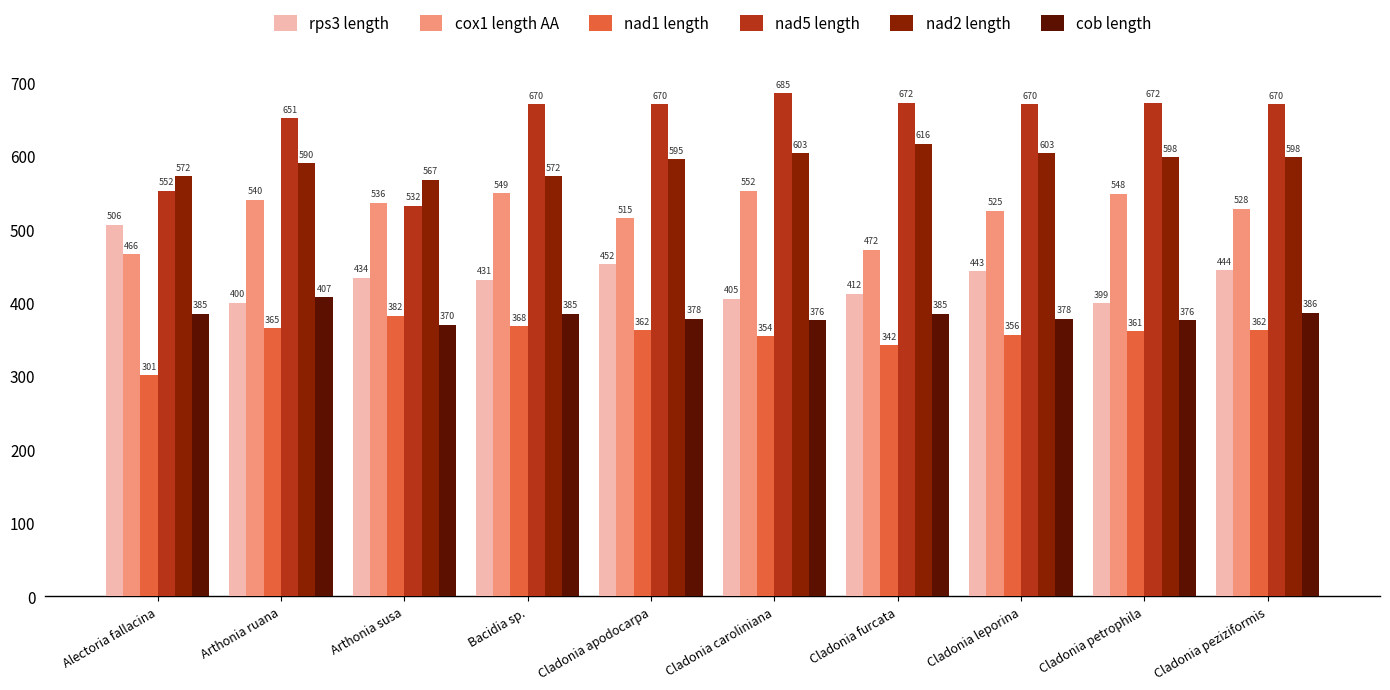

List the labels in order of cox1 length AA value, smallest first.

Alectoria fallacina, Cladonia furcata, Cladonia apodocarpa, Cladonia leporina, Cladonia peziziformis, Arthonia susa, Arthonia ruana, Cladonia petrophila, Bacidia sp., Cladonia caroliniana